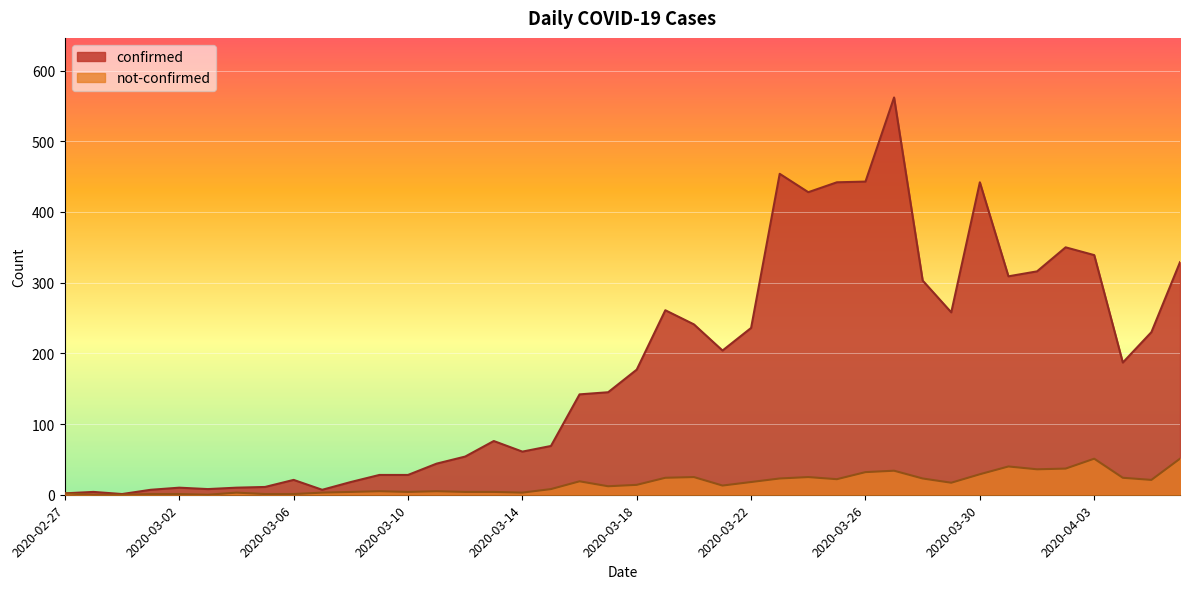

True or false: confirmed and not-confirmed cross at least once.

False